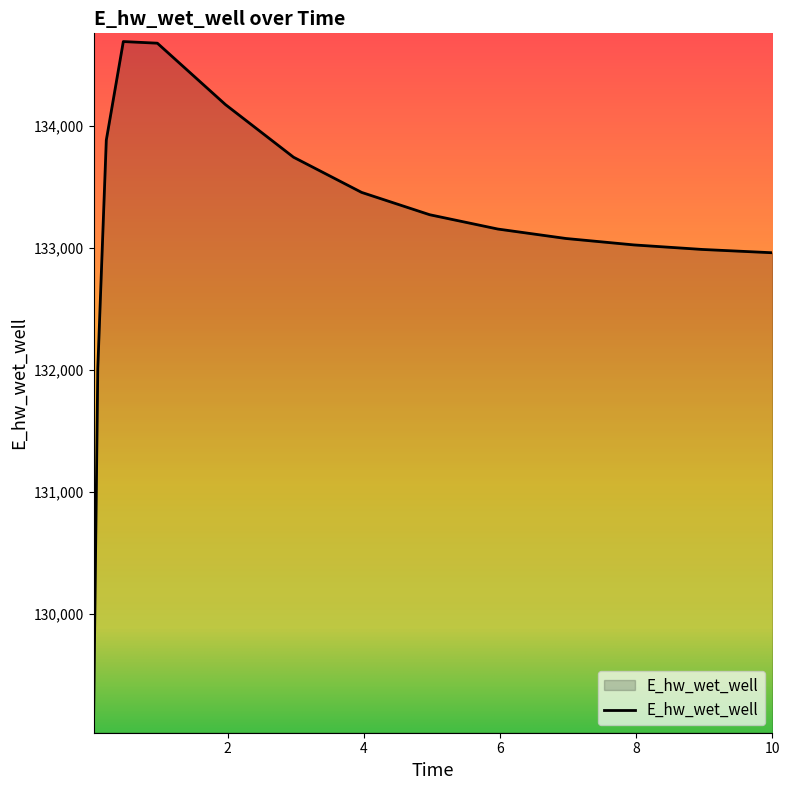

What is the maximum value shown in the chart?

134689.9